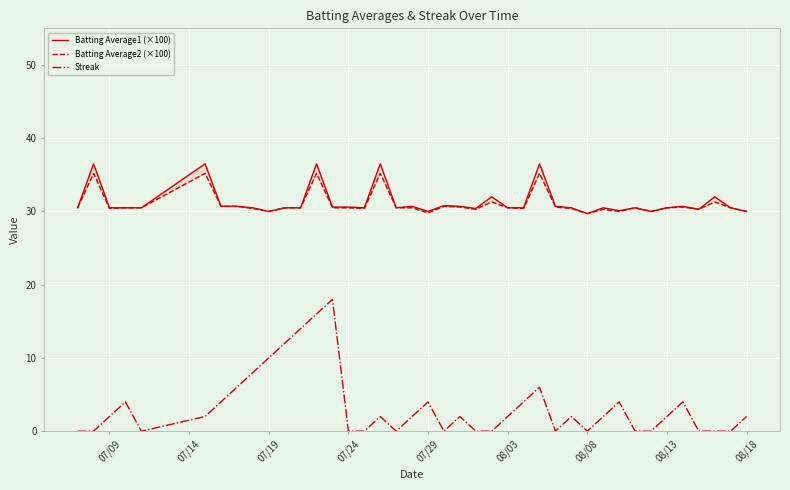

Which series has the largest total across all categories?

Batting Average1 (×100)